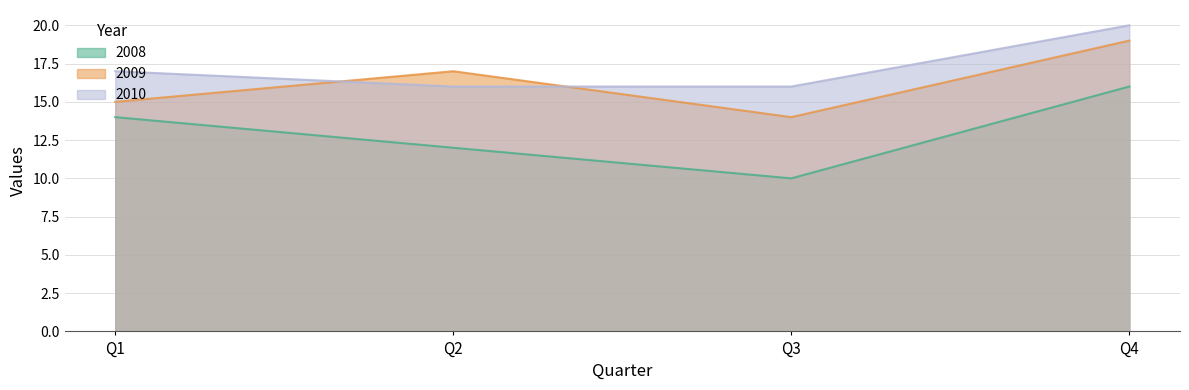

How many values in the 2009 series exceed 17?

1